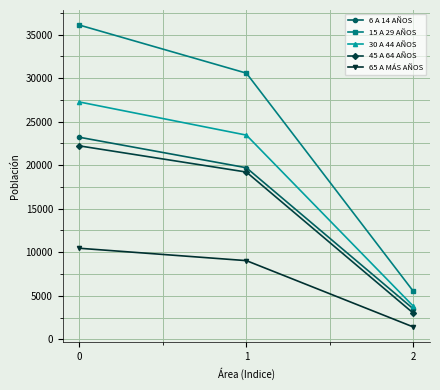

Rank the series by their maximum value, from lowest to highest.

65 A MÁS AÑOS, 45 A 64 AÑOS, 6 A 14 AÑOS, 30 A 44 AÑOS, 15 A 29 AÑOS